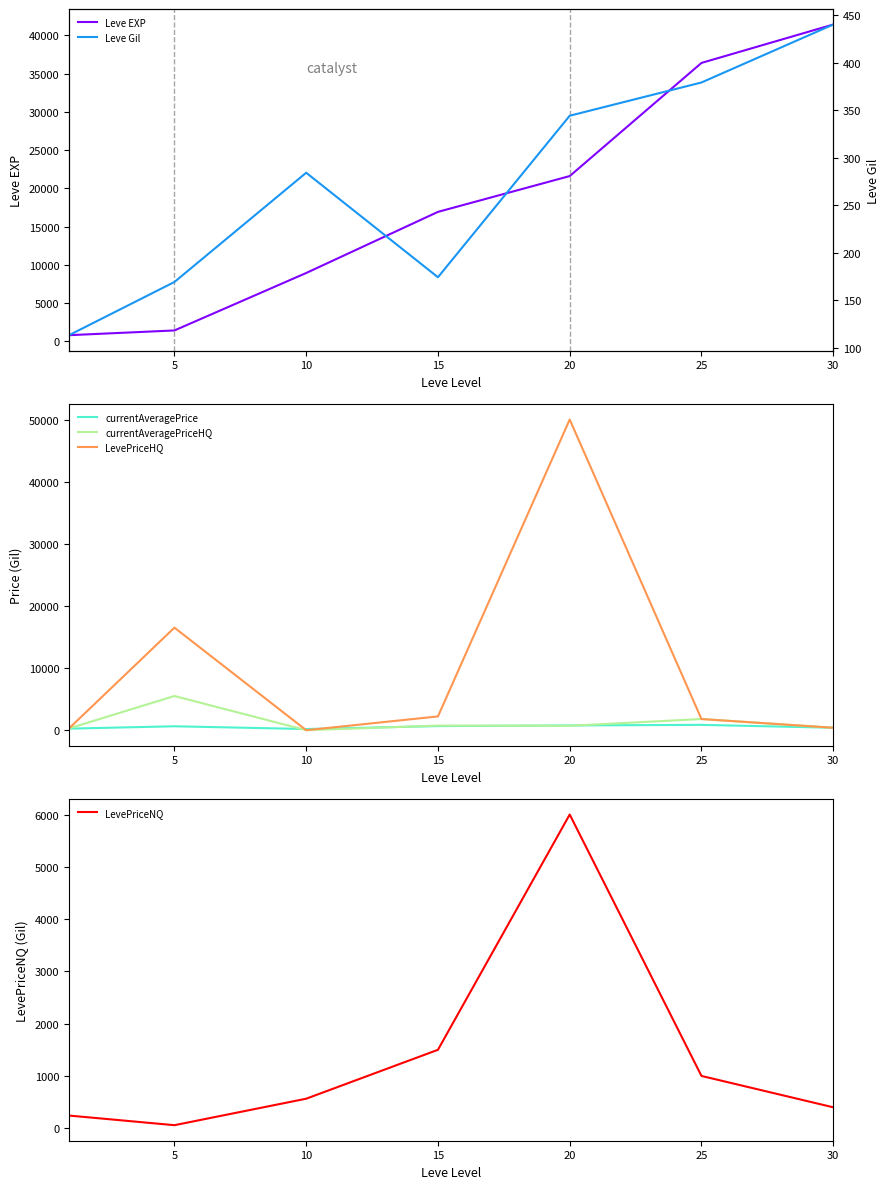

How many lines are shown in the chart?

6